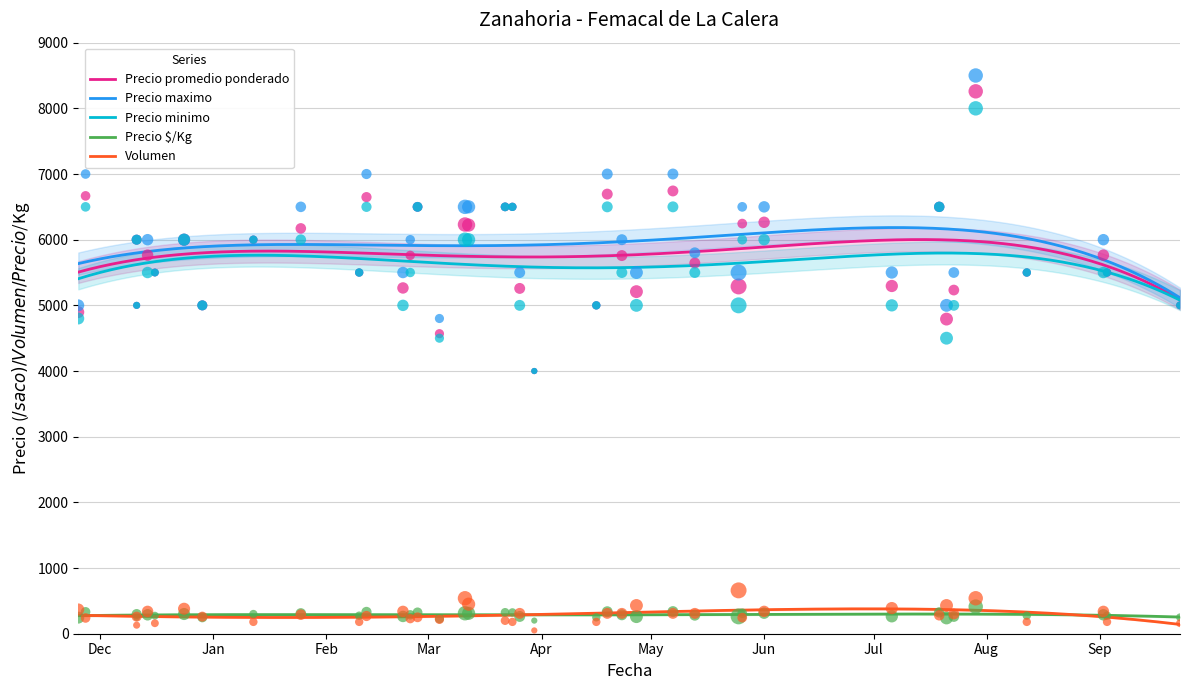

At how many categories does at least one series exceed 4205?

39